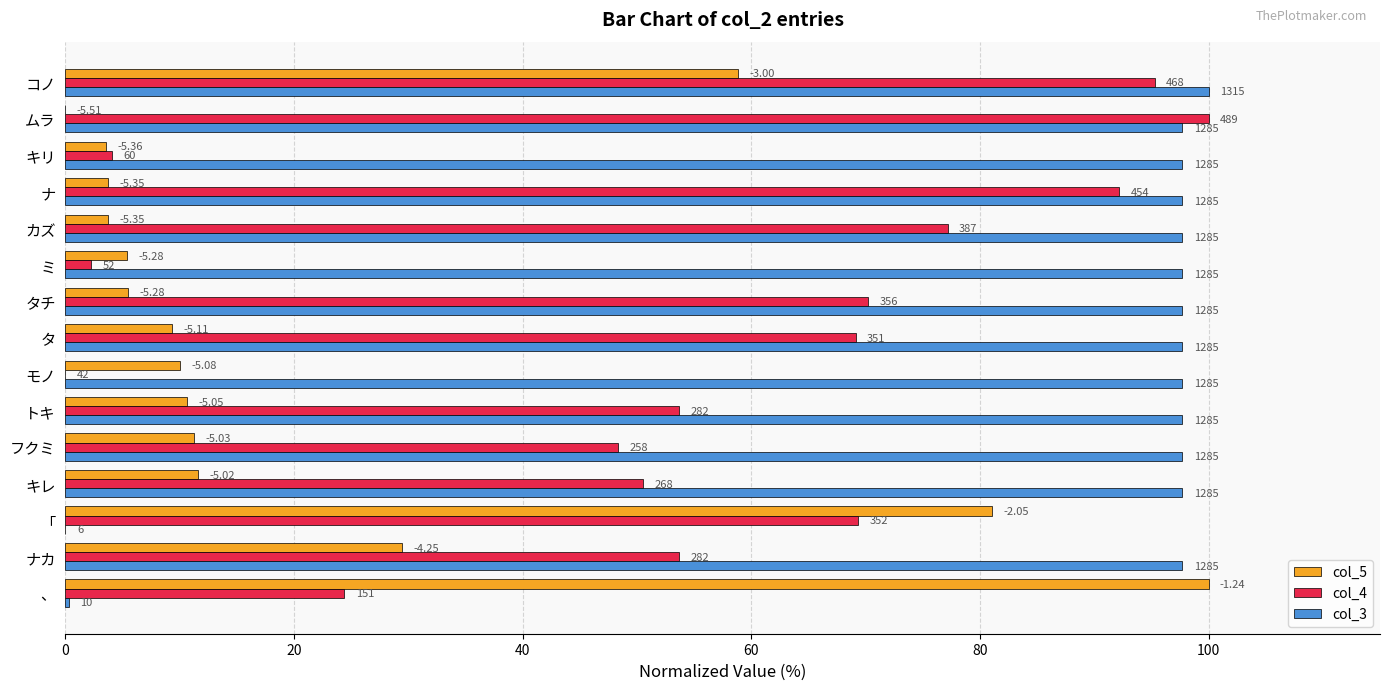

What is the value of the col_4 bar at the 1st from the left?

24.4